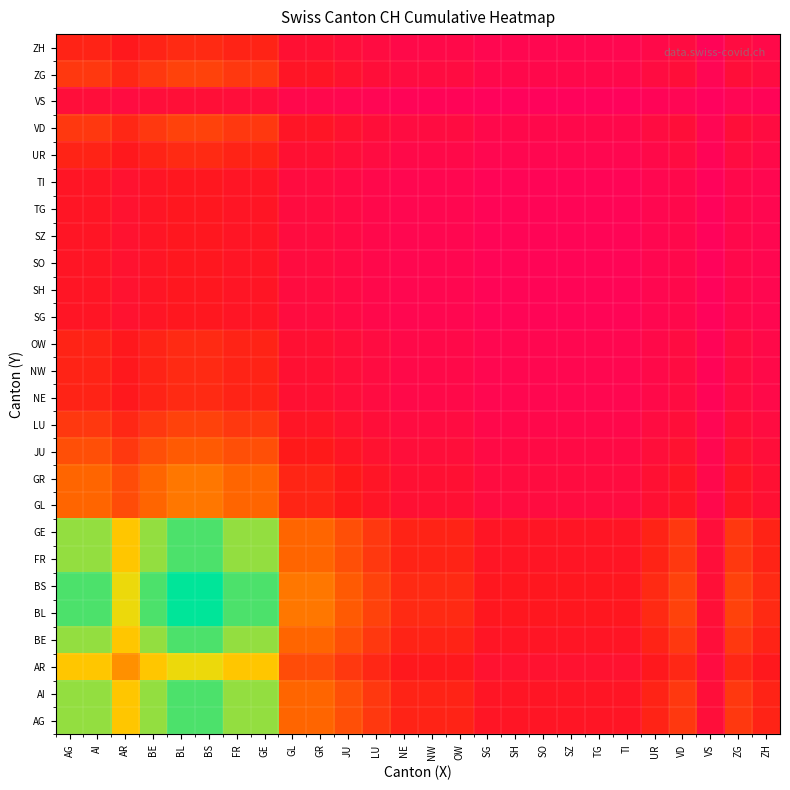

Reading left to right, transcribe all the data shown in this chart.

AG: AG=85.2	AI=85.2	AR=71.0	BE=85.2	BL=92.3	BS=92.3	FR=85.2	GE=85.2	GL=49.7	GR=49.7	JU=42.6	LU=35.5	NE=28.4	NW=28.4	OW=28.4	SG=21.3	SH=21.3	SO=21.3	SZ=21.3	TG=21.3	TI=21.3	UR=28.4	VD=35.5	VS=14.2	ZG=35.5	ZH=28.4
AI: AG=85.2	AI=85.2	AR=71.0	BE=85.2	BL=92.3	BS=92.3	FR=85.2	GE=85.2	GL=49.7	GR=49.7	JU=42.6	LU=35.5	NE=28.4	NW=28.4	OW=28.4	SG=21.3	SH=21.3	SO=21.3	SZ=21.3	TG=21.3	TI=21.3	UR=28.4	VD=35.5	VS=14.2	ZG=35.5	ZH=28.4
AR: AG=71.0	AI=71.0	AR=59.2	BE=71.0	BL=76.9	BS=76.9	FR=71.0	GE=71.0	GL=41.4	GR=41.4	JU=35.5	LU=29.6	NE=23.7	NW=23.7	OW=23.7	SG=17.8	SH=17.8	SO=17.8	SZ=17.8	TG=17.8	TI=17.8	UR=23.7	VD=29.6	VS=11.8	ZG=29.6	ZH=23.7
BE: AG=85.2	AI=85.2	AR=71.0	BE=85.2	BL=92.3	BS=92.3	FR=85.2	GE=85.2	GL=49.7	GR=49.7	JU=42.6	LU=35.5	NE=28.4	NW=28.4	OW=28.4	SG=21.3	SH=21.3	SO=21.3	SZ=21.3	TG=21.3	TI=21.3	UR=28.4	VD=35.5	VS=14.2	ZG=35.5	ZH=28.4
BL: AG=92.3	AI=92.3	AR=76.9	BE=92.3	BL=100.0	BS=100.0	FR=92.3	GE=92.3	GL=53.8	GR=53.8	JU=46.2	LU=38.5	NE=30.8	NW=30.8	OW=30.8	SG=23.1	SH=23.1	SO=23.1	SZ=23.1	TG=23.1	TI=23.1	UR=30.8	VD=38.5	VS=15.4	ZG=38.5	ZH=30.8
BS: AG=92.3	AI=92.3	AR=76.9	BE=92.3	BL=100.0	BS=100.0	FR=92.3	GE=92.3	GL=53.8	GR=53.8	JU=46.2	LU=38.5	NE=30.8	NW=30.8	OW=30.8	SG=23.1	SH=23.1	SO=23.1	SZ=23.1	TG=23.1	TI=23.1	UR=30.8	VD=38.5	VS=15.4	ZG=38.5	ZH=30.8
FR: AG=85.2	AI=85.2	AR=71.0	BE=85.2	BL=92.3	BS=92.3	FR=85.2	GE=85.2	GL=49.7	GR=49.7	JU=42.6	LU=35.5	NE=28.4	NW=28.4	OW=28.4	SG=21.3	SH=21.3	SO=21.3	SZ=21.3	TG=21.3	TI=21.3	UR=28.4	VD=35.5	VS=14.2	ZG=35.5	ZH=28.4
GE: AG=85.2	AI=85.2	AR=71.0	BE=85.2	BL=92.3	BS=92.3	FR=85.2	GE=85.2	GL=49.7	GR=49.7	JU=42.6	LU=35.5	NE=28.4	NW=28.4	OW=28.4	SG=21.3	SH=21.3	SO=21.3	SZ=21.3	TG=21.3	TI=21.3	UR=28.4	VD=35.5	VS=14.2	ZG=35.5	ZH=28.4
GL: AG=49.7	AI=49.7	AR=41.4	BE=49.7	BL=53.8	BS=53.8	FR=49.7	GE=49.7	GL=29.0	GR=29.0	JU=24.9	LU=20.7	NE=16.6	NW=16.6	OW=16.6	SG=12.4	SH=12.4	SO=12.4	SZ=12.4	TG=12.4	TI=12.4	UR=16.6	VD=20.7	VS=8.3	ZG=20.7	ZH=16.6
GR: AG=49.7	AI=49.7	AR=41.4	BE=49.7	BL=53.8	BS=53.8	FR=49.7	GE=49.7	GL=29.0	GR=29.0	JU=24.9	LU=20.7	NE=16.6	NW=16.6	OW=16.6	SG=12.4	SH=12.4	SO=12.4	SZ=12.4	TG=12.4	TI=12.4	UR=16.6	VD=20.7	VS=8.3	ZG=20.7	ZH=16.6
JU: AG=42.6	AI=42.6	AR=35.5	BE=42.6	BL=46.2	BS=46.2	FR=42.6	GE=42.6	GL=24.9	GR=24.9	JU=21.3	LU=17.8	NE=14.2	NW=14.2	OW=14.2	SG=10.7	SH=10.7	SO=10.7	SZ=10.7	TG=10.7	TI=10.7	UR=14.2	VD=17.8	VS=7.1	ZG=17.8	ZH=14.2
LU: AG=35.5	AI=35.5	AR=29.6	BE=35.5	BL=38.5	BS=38.5	FR=35.5	GE=35.5	GL=20.7	GR=20.7	JU=17.8	LU=14.8	NE=11.8	NW=11.8	OW=11.8	SG=8.9	SH=8.9	SO=8.9	SZ=8.9	TG=8.9	TI=8.9	UR=11.8	VD=14.8	VS=5.9	ZG=14.8	ZH=11.8
NE: AG=28.4	AI=28.4	AR=23.7	BE=28.4	BL=30.8	BS=30.8	FR=28.4	GE=28.4	GL=16.6	GR=16.6	JU=14.2	LU=11.8	NE=9.5	NW=9.5	OW=9.5	SG=7.1	SH=7.1	SO=7.1	SZ=7.1	TG=7.1	TI=7.1	UR=9.5	VD=11.8	VS=4.7	ZG=11.8	ZH=9.5
NW: AG=28.4	AI=28.4	AR=23.7	BE=28.4	BL=30.8	BS=30.8	FR=28.4	GE=28.4	GL=16.6	GR=16.6	JU=14.2	LU=11.8	NE=9.5	NW=9.5	OW=9.5	SG=7.1	SH=7.1	SO=7.1	SZ=7.1	TG=7.1	TI=7.1	UR=9.5	VD=11.8	VS=4.7	ZG=11.8	ZH=9.5
OW: AG=28.4	AI=28.4	AR=23.7	BE=28.4	BL=30.8	BS=30.8	FR=28.4	GE=28.4	GL=16.6	GR=16.6	JU=14.2	LU=11.8	NE=9.5	NW=9.5	OW=9.5	SG=7.1	SH=7.1	SO=7.1	SZ=7.1	TG=7.1	TI=7.1	UR=9.5	VD=11.8	VS=4.7	ZG=11.8	ZH=9.5
SG: AG=21.3	AI=21.3	AR=17.8	BE=21.3	BL=23.1	BS=23.1	FR=21.3	GE=21.3	GL=12.4	GR=12.4	JU=10.7	LU=8.9	NE=7.1	NW=7.1	OW=7.1	SG=5.3	SH=5.3	SO=5.3	SZ=5.3	TG=5.3	TI=5.3	UR=7.1	VD=8.9	VS=3.6	ZG=8.9	ZH=7.1
SH: AG=21.3	AI=21.3	AR=17.8	BE=21.3	BL=23.1	BS=23.1	FR=21.3	GE=21.3	GL=12.4	GR=12.4	JU=10.7	LU=8.9	NE=7.1	NW=7.1	OW=7.1	SG=5.3	SH=5.3	SO=5.3	SZ=5.3	TG=5.3	TI=5.3	UR=7.1	VD=8.9	VS=3.6	ZG=8.9	ZH=7.1
SO: AG=21.3	AI=21.3	AR=17.8	BE=21.3	BL=23.1	BS=23.1	FR=21.3	GE=21.3	GL=12.4	GR=12.4	JU=10.7	LU=8.9	NE=7.1	NW=7.1	OW=7.1	SG=5.3	SH=5.3	SO=5.3	SZ=5.3	TG=5.3	TI=5.3	UR=7.1	VD=8.9	VS=3.6	ZG=8.9	ZH=7.1
SZ: AG=21.3	AI=21.3	AR=17.8	BE=21.3	BL=23.1	BS=23.1	FR=21.3	GE=21.3	GL=12.4	GR=12.4	JU=10.7	LU=8.9	NE=7.1	NW=7.1	OW=7.1	SG=5.3	SH=5.3	SO=5.3	SZ=5.3	TG=5.3	TI=5.3	UR=7.1	VD=8.9	VS=3.6	ZG=8.9	ZH=7.1
TG: AG=21.3	AI=21.3	AR=17.8	BE=21.3	BL=23.1	BS=23.1	FR=21.3	GE=21.3	GL=12.4	GR=12.4	JU=10.7	LU=8.9	NE=7.1	NW=7.1	OW=7.1	SG=5.3	SH=5.3	SO=5.3	SZ=5.3	TG=5.3	TI=5.3	UR=7.1	VD=8.9	VS=3.6	ZG=8.9	ZH=7.1
TI: AG=21.3	AI=21.3	AR=17.8	BE=21.3	BL=23.1	BS=23.1	FR=21.3	GE=21.3	GL=12.4	GR=12.4	JU=10.7	LU=8.9	NE=7.1	NW=7.1	OW=7.1	SG=5.3	SH=5.3	SO=5.3	SZ=5.3	TG=5.3	TI=5.3	UR=7.1	VD=8.9	VS=3.6	ZG=8.9	ZH=7.1
UR: AG=28.4	AI=28.4	AR=23.7	BE=28.4	BL=30.8	BS=30.8	FR=28.4	GE=28.4	GL=16.6	GR=16.6	JU=14.2	LU=11.8	NE=9.5	NW=9.5	OW=9.5	SG=7.1	SH=7.1	SO=7.1	SZ=7.1	TG=7.1	TI=7.1	UR=9.5	VD=11.8	VS=4.7	ZG=11.8	ZH=9.5
VD: AG=35.5	AI=35.5	AR=29.6	BE=35.5	BL=38.5	BS=38.5	FR=35.5	GE=35.5	GL=20.7	GR=20.7	JU=17.8	LU=14.8	NE=11.8	NW=11.8	OW=11.8	SG=8.9	SH=8.9	SO=8.9	SZ=8.9	TG=8.9	TI=8.9	UR=11.8	VD=14.8	VS=5.9	ZG=14.8	ZH=11.8
VS: AG=14.2	AI=14.2	AR=11.8	BE=14.2	BL=15.4	BS=15.4	FR=14.2	GE=14.2	GL=8.3	GR=8.3	JU=7.1	LU=5.9	NE=4.7	NW=4.7	OW=4.7	SG=3.6	SH=3.6	SO=3.6	SZ=3.6	TG=3.6	TI=3.6	UR=4.7	VD=5.9	VS=2.4	ZG=5.9	ZH=4.7
ZG: AG=35.5	AI=35.5	AR=29.6	BE=35.5	BL=38.5	BS=38.5	FR=35.5	GE=35.5	GL=20.7	GR=20.7	JU=17.8	LU=14.8	NE=11.8	NW=11.8	OW=11.8	SG=8.9	SH=8.9	SO=8.9	SZ=8.9	TG=8.9	TI=8.9	UR=11.8	VD=14.8	VS=5.9	ZG=14.8	ZH=11.8
ZH: AG=28.4	AI=28.4	AR=23.7	BE=28.4	BL=30.8	BS=30.8	FR=28.4	GE=28.4	GL=16.6	GR=16.6	JU=14.2	LU=11.8	NE=9.5	NW=9.5	OW=9.5	SG=7.1	SH=7.1	SO=7.1	SZ=7.1	TG=7.1	TI=7.1	UR=9.5	VD=11.8	VS=4.7	ZG=11.8	ZH=9.5